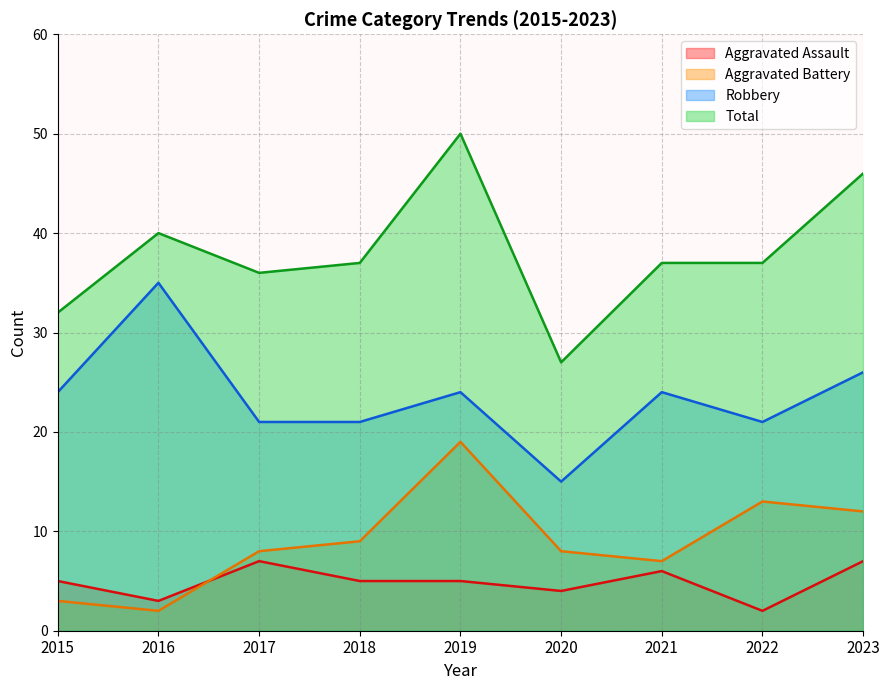

True or false: Robbery and Total intersect in this chart.

False